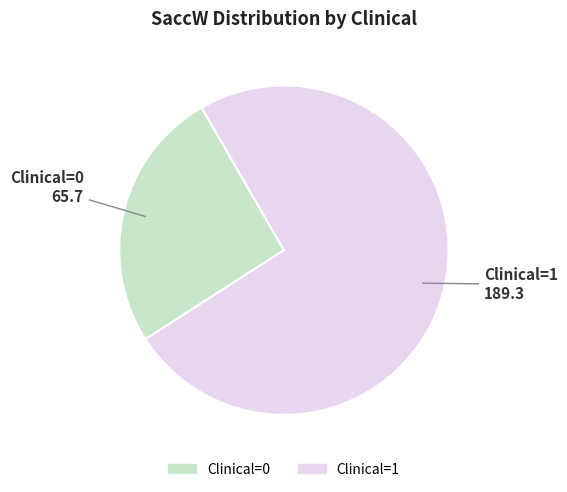

Does any single category account for the majority?

Yes